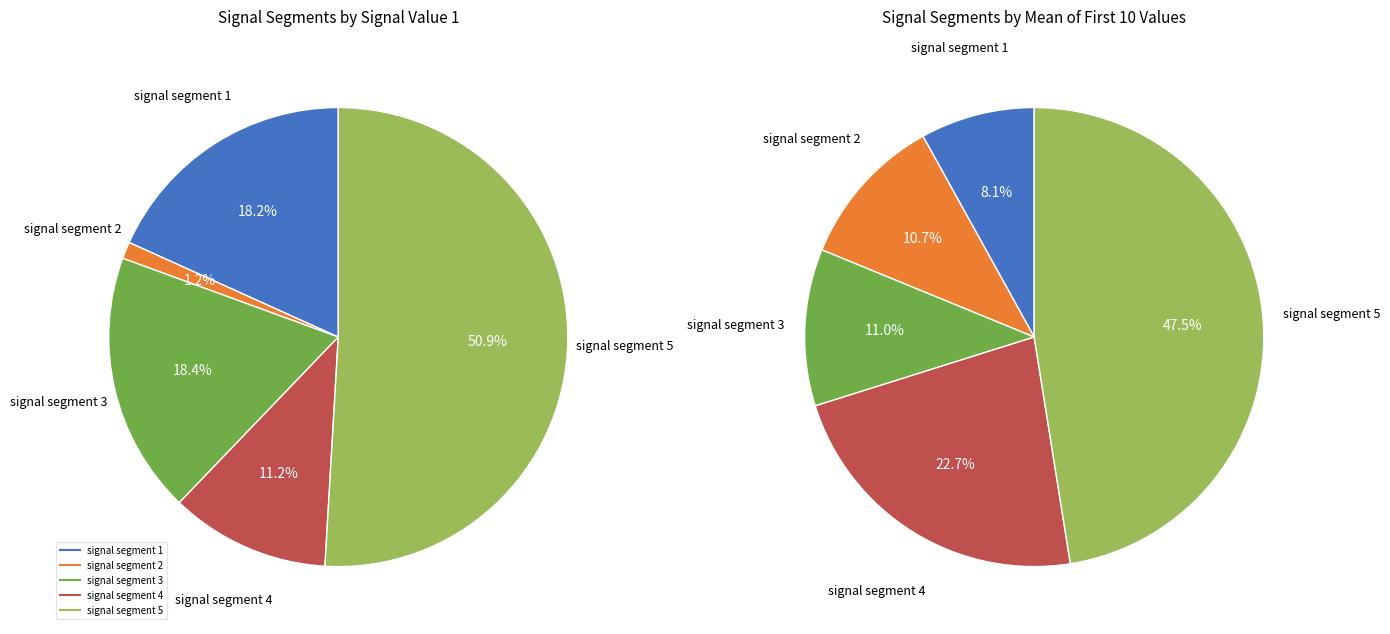

The signal segment 2 slice represents 1% of the pie. True or false?

True